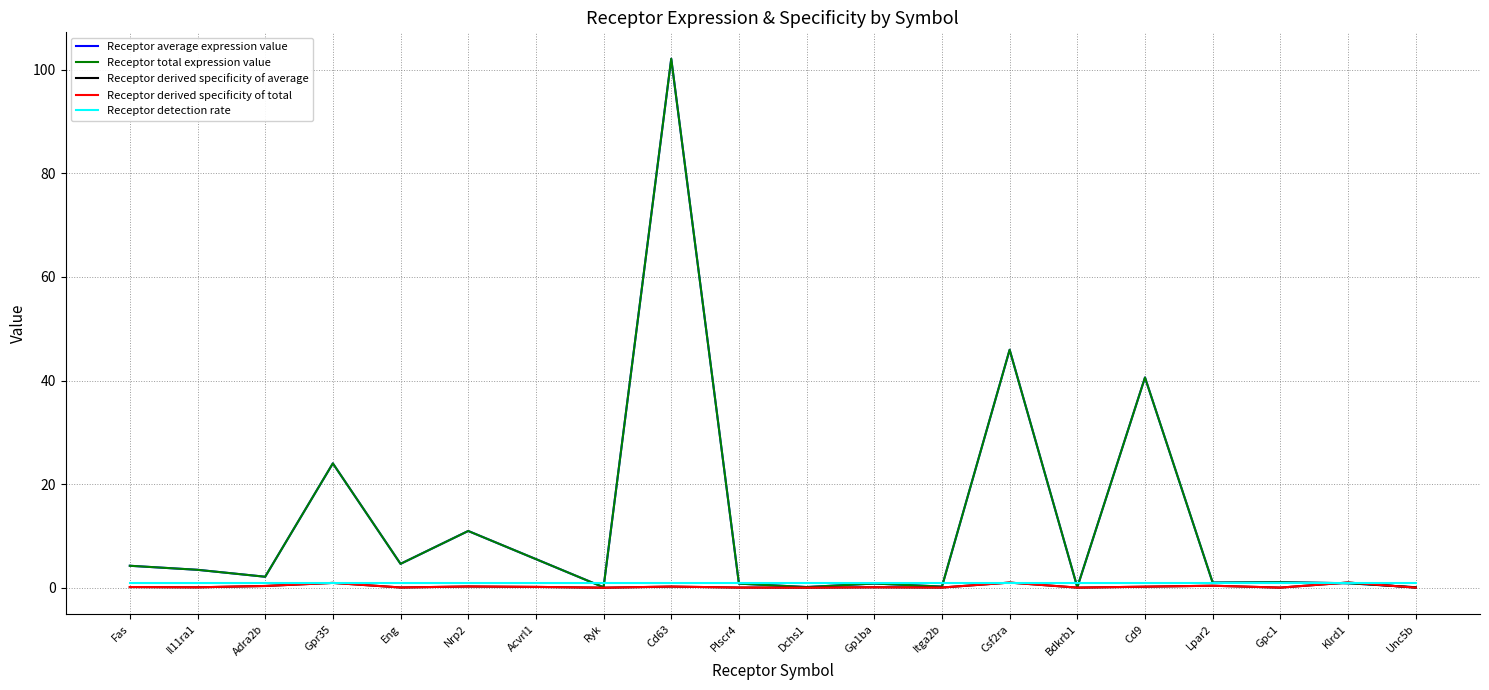

The value of Receptor derived specificity of total at Ryk is 0.0. True or false?

True